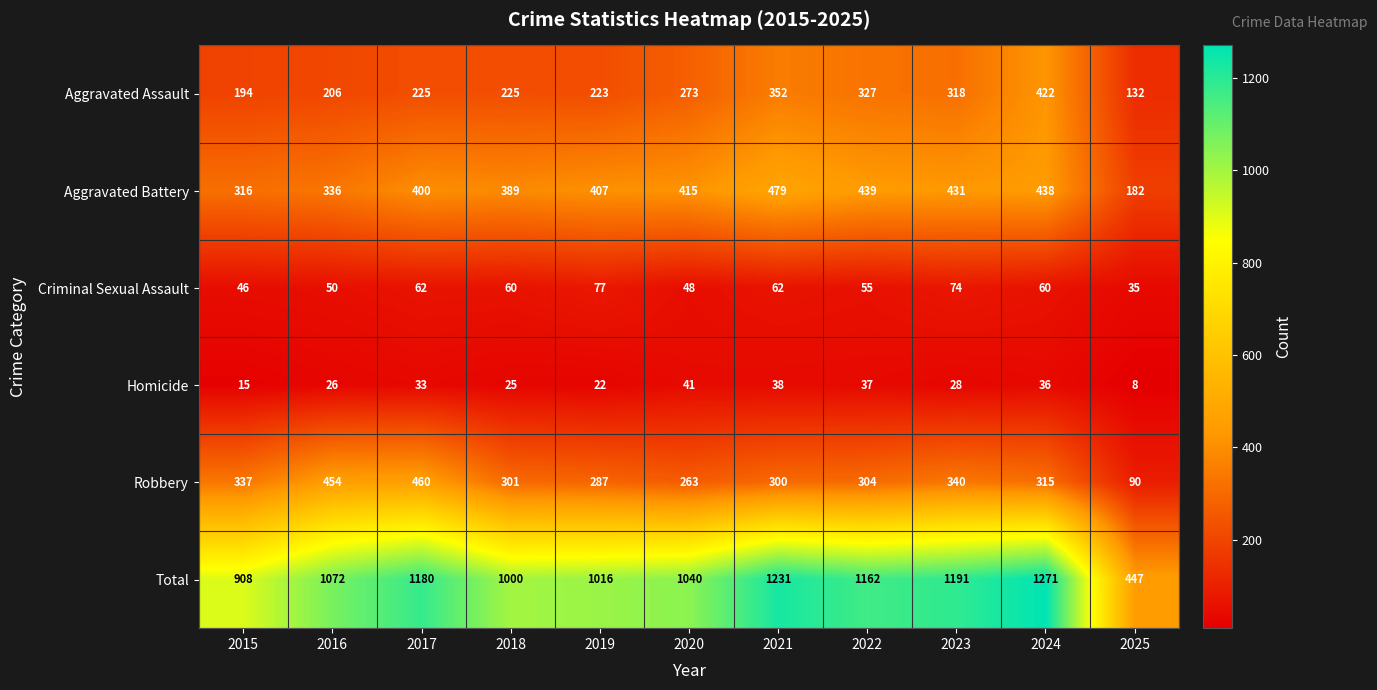

How many data points does each series have?

11